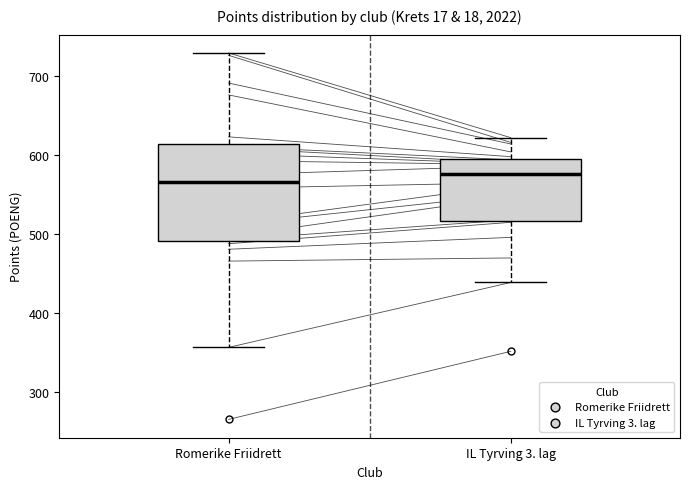

Reading left to right, transcribe this box plot: for each box, give where its median line is, the range the box spans, and where its two whiskers end, as read against the y-axis. The values are not printed on the chart, so give them approximately, as read against the axis.

Romerike Friidrett: median 570, box 490 to 610, whiskers 360 to 730
IL Tyrving 3. lag: median 580, box 520 to 600, whiskers 440 to 620